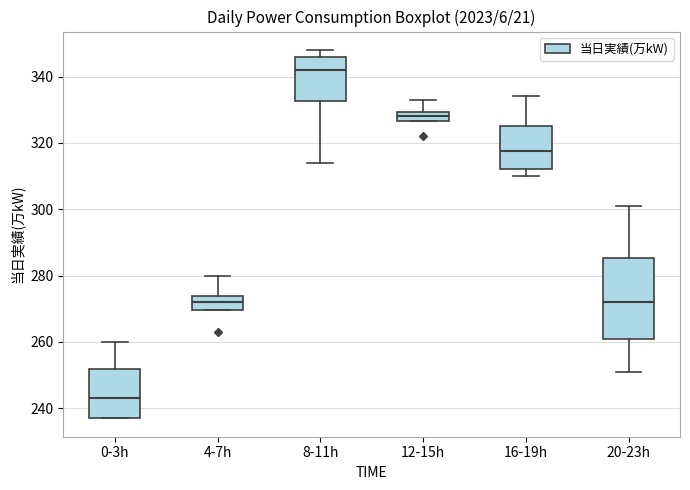

Which box has the lowest median line?

0-3h